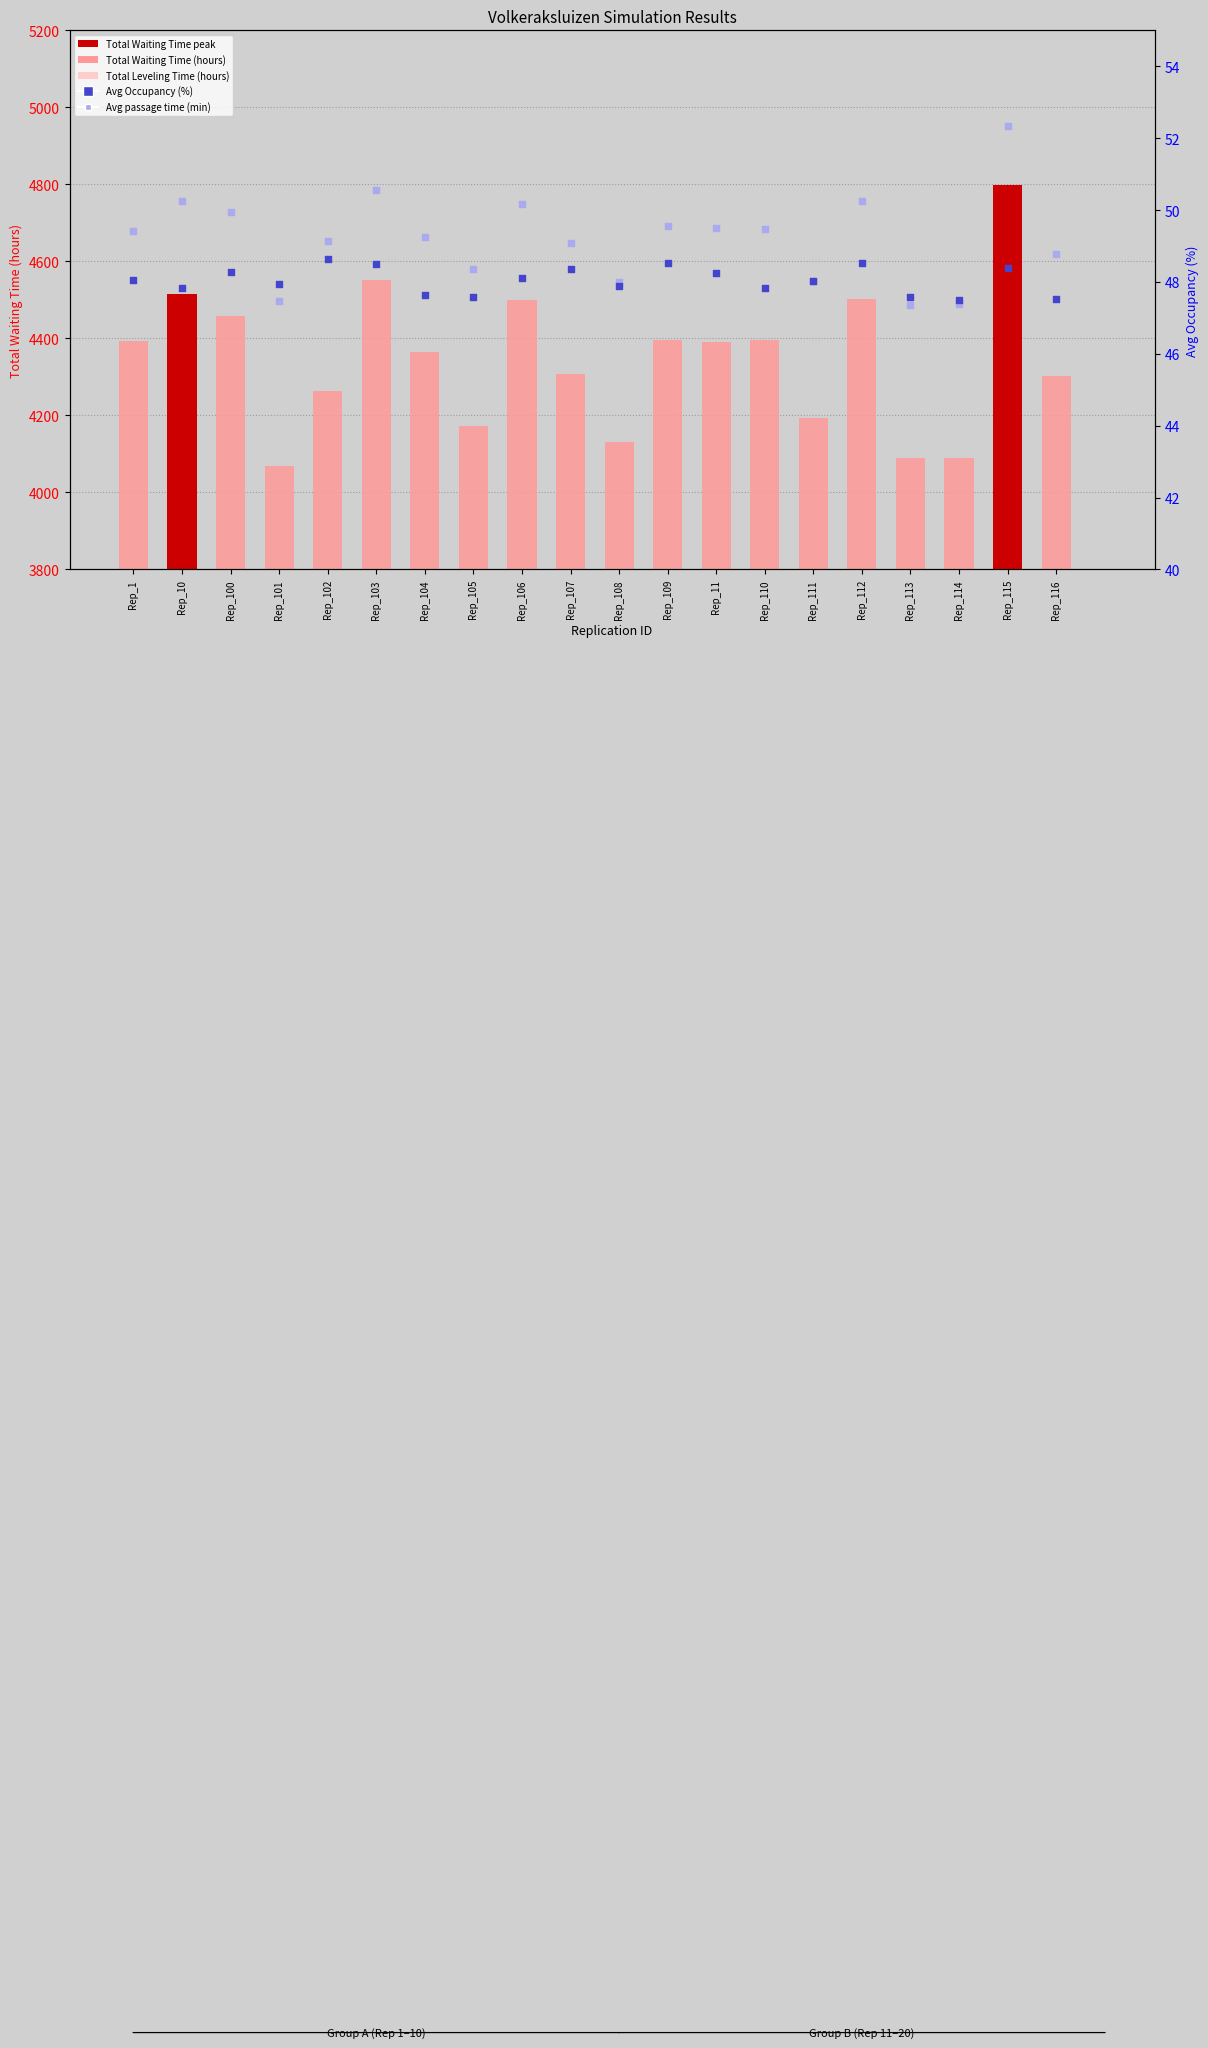

At how many categories does at least one series exceed 349?

20